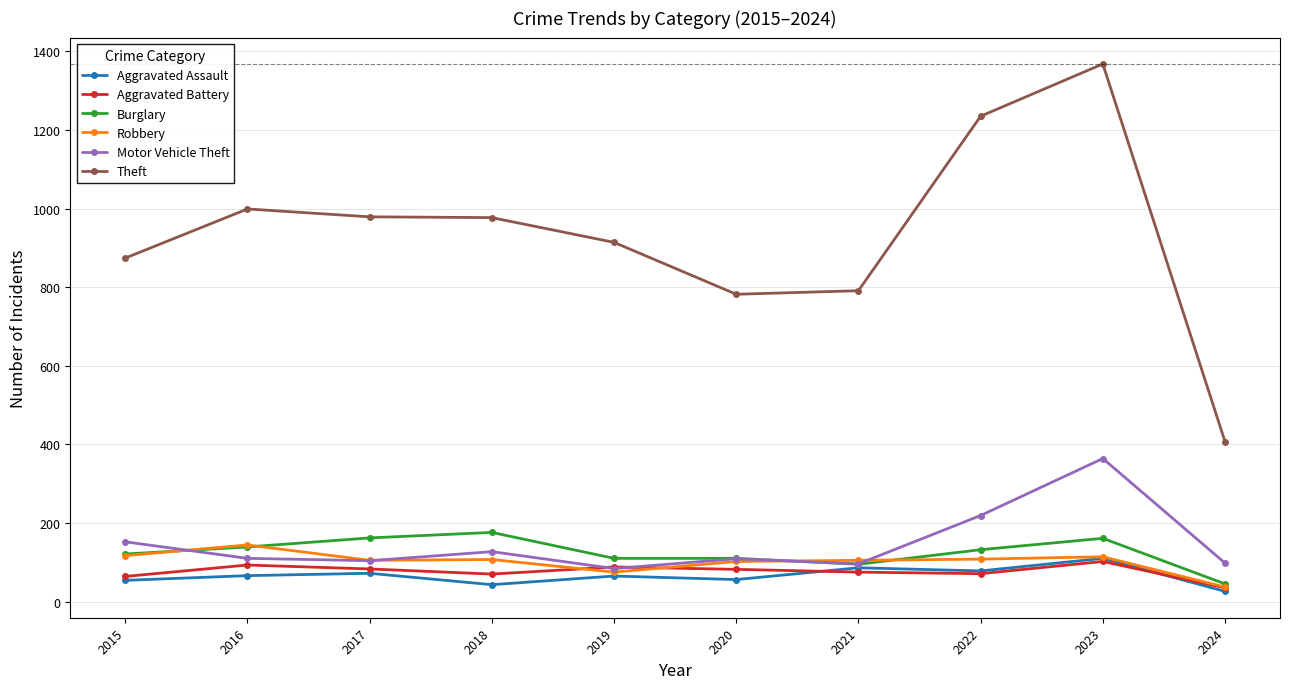

Is it true that Burglary equals 45 at 2024?

True